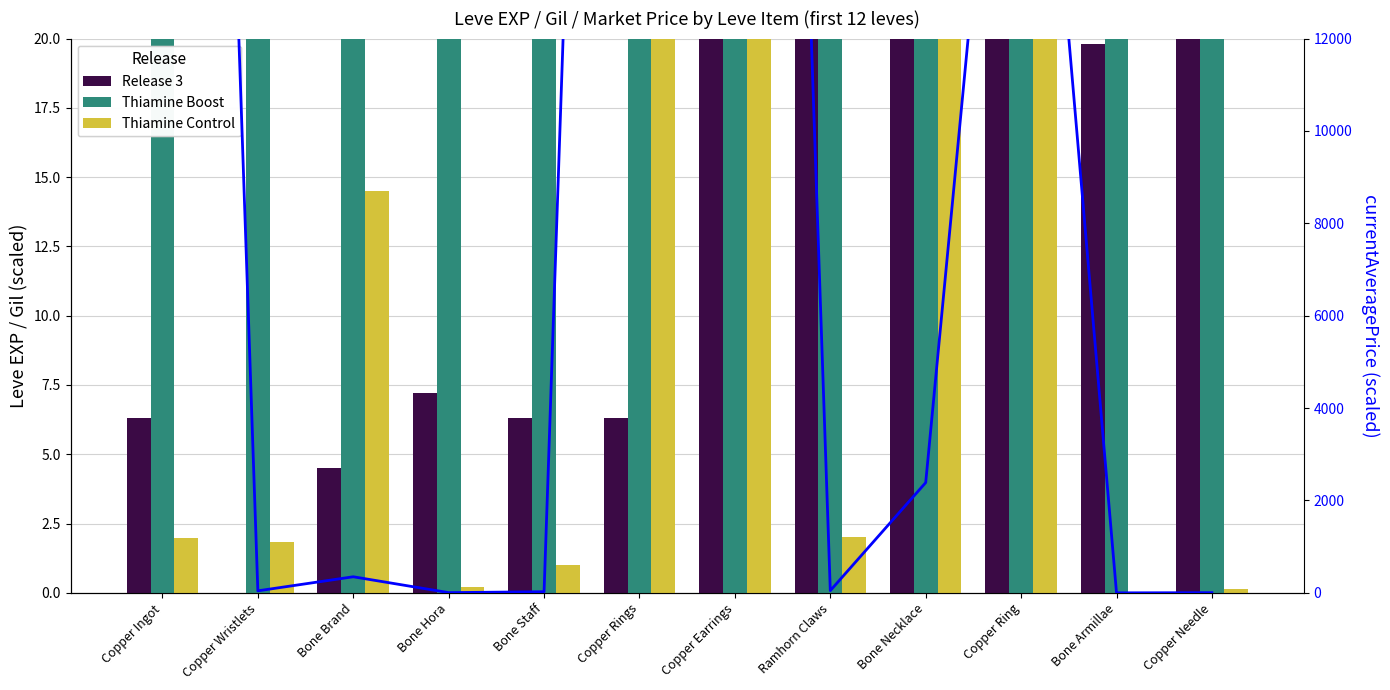

Reading right to left, extract all data points from this chart.

Release 3: Copper Needle=36.0	Bone Armillae=19.8	Copper Ring=36.0	Bone Necklace=30.4	Ramhorn Claws=22.3	Copper Earrings=36.0	Copper Rings=6.3	Bone Staff=6.3	Bone Hora=7.2	Bone Brand=4.5	Copper Wristlets=0.0	Copper Ingot=6.3
Thiamine Boost: Copper Needle=139.0	Bone Armillae=140.0	Copper Ring=139.0	Bone Necklace=169.0	Ramhorn Claws=170.0	Copper Earrings=139.0	Copper Rings=112.0	Bone Staff=113.0	Bone Hora=112.0	Bone Brand=112.0	Copper Wristlets=116.0	Copper Ingot=113.0
Thiamine Control: Copper Needle=0.2	Bone Armillae=0.0	Copper Ring=1000.4	Bone Necklace=99.4	Ramhorn Claws=2.0	Copper Earrings=2505.1	Copper Rings=2505.1	Bone Staff=1.0	Bone Hora=0.2	Bone Brand=14.5	Copper Wristlets=1.8	Copper Ingot=2.0
currentAveragePrice (flow): Copper Needle=3.7	Bone Armillae=0.0	Copper Ring=24010.7	Bone Necklace=2386.7	Ramhorn Claws=48.0	Copper Earrings=60121.5	Copper Rings=60121.5	Bone Staff=24.4	Bone Hora=4.8	Bone Brand=348.1	Copper Wristlets=43.6	Copper Ingot=60121.5